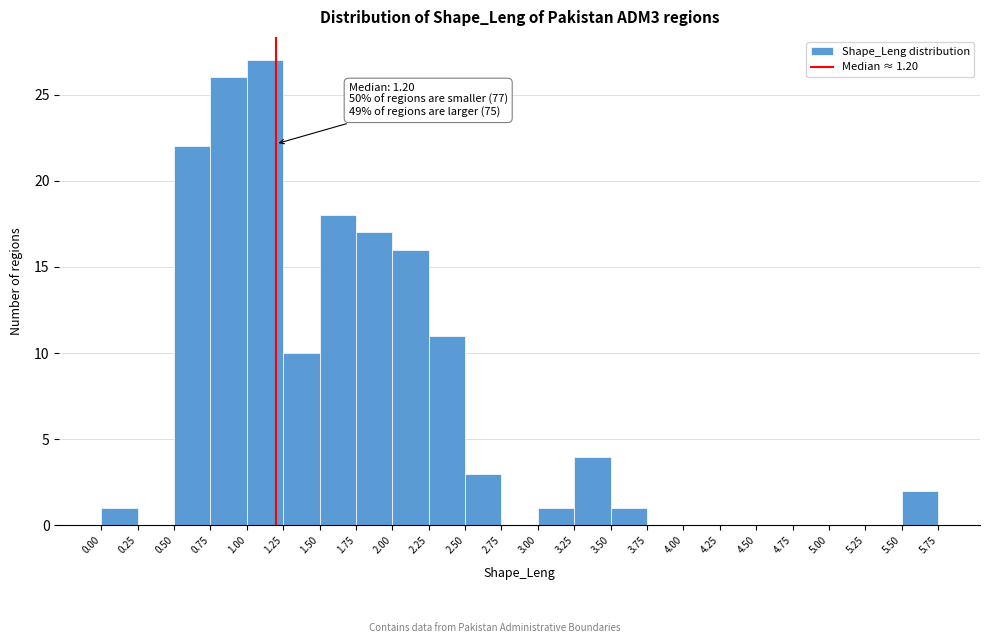

Which range on the x-axis has the tallest bar?

1.00 to 1.25